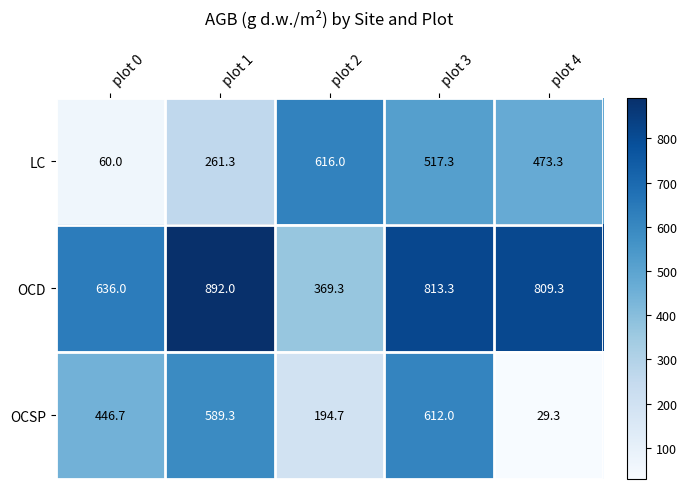

What is the difference between the highest and lowest values at plot 3?

296.0